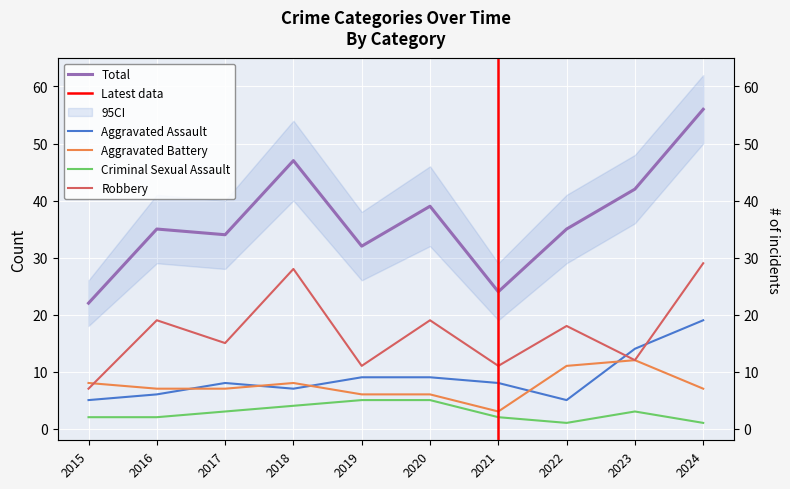

Is this an area chart (filled region under the line)?

No